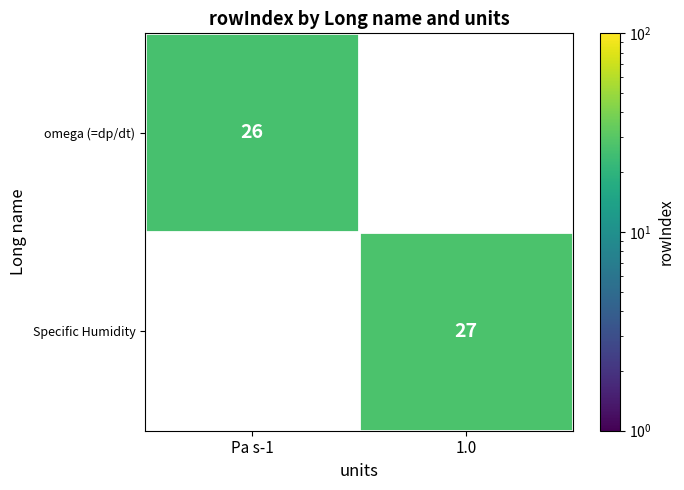

Is the value of omega (=dp/dt) at Pa s-1 greater than the value of Specific Humidity at 1.0?

No